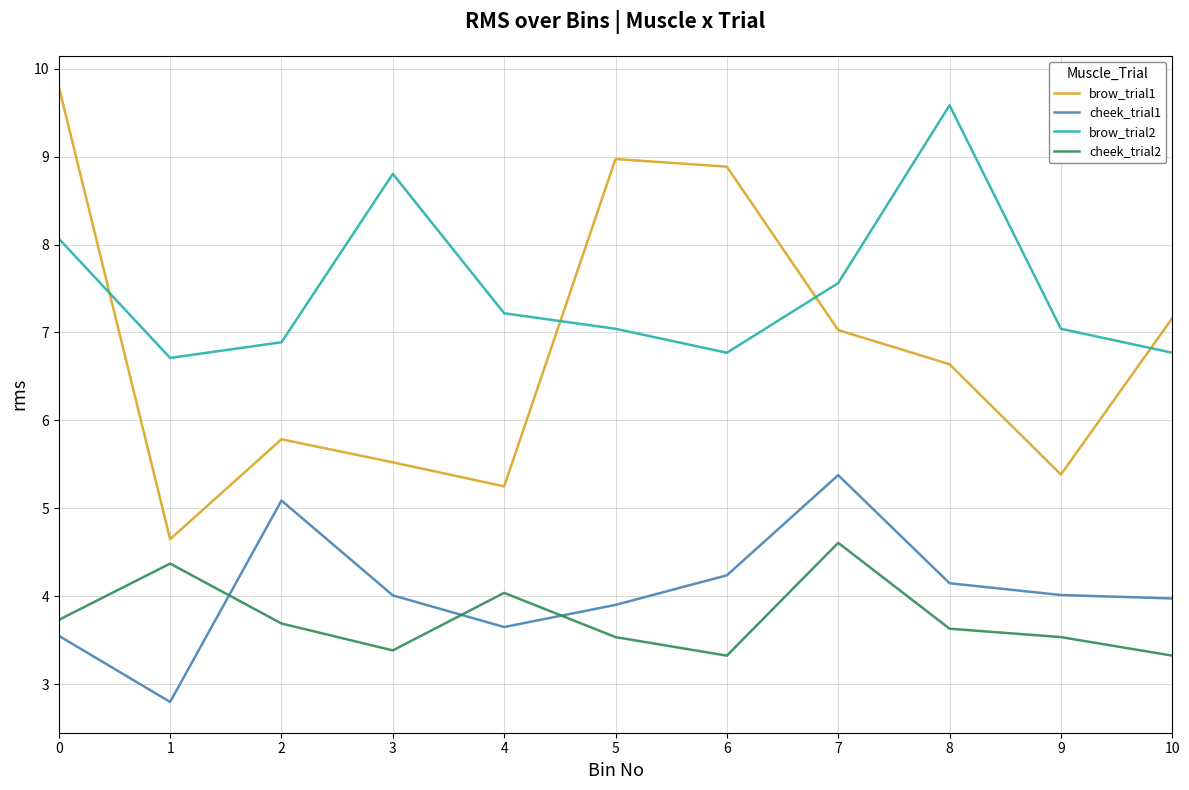

Rank the series at 8 from lowest to highest value.

cheek_trial2, cheek_trial1, brow_trial1, brow_trial2